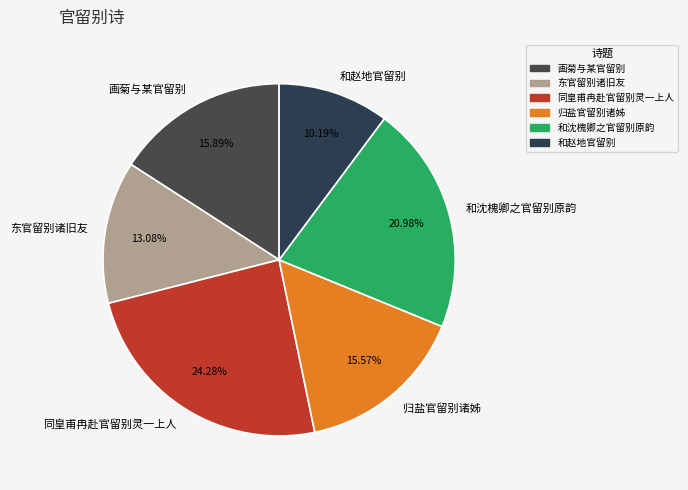

To the nearest percent, what is the difference between the largest and smallest slice percentages?

14%